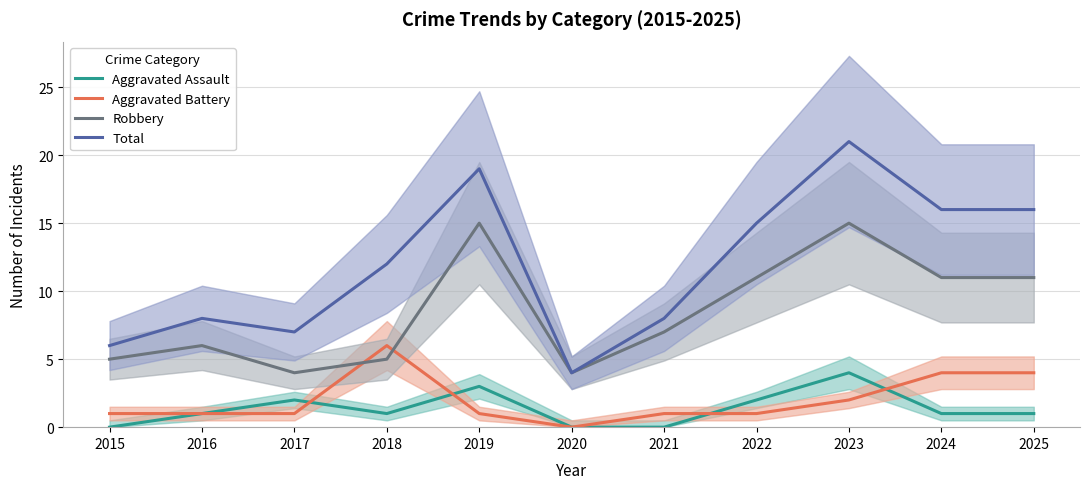

How many lines are shown in the chart?

4